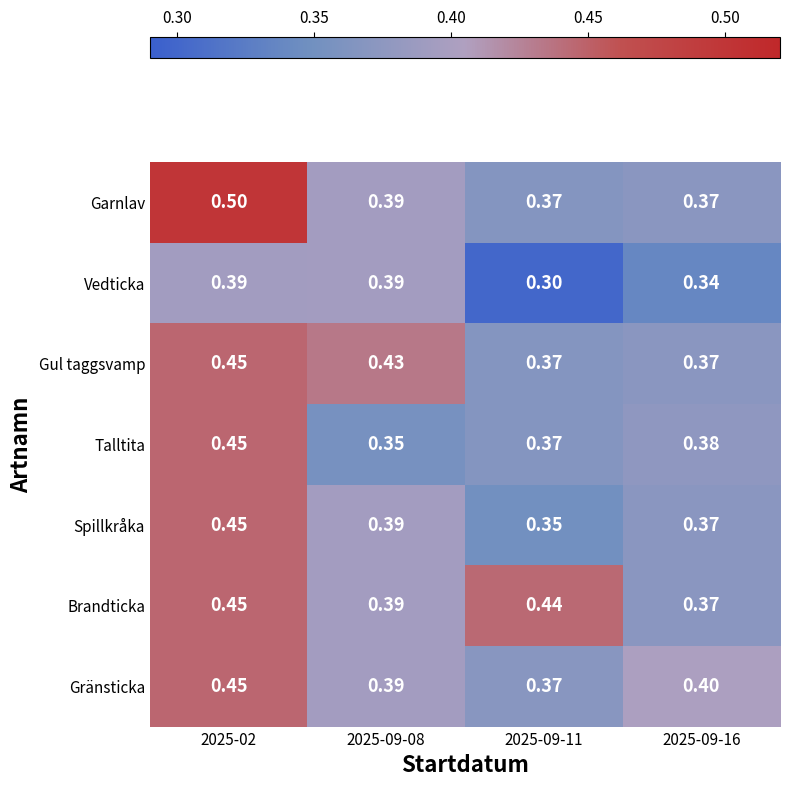

Which series changed the most between 2025-02 and 2025-09-16?

Garnlav